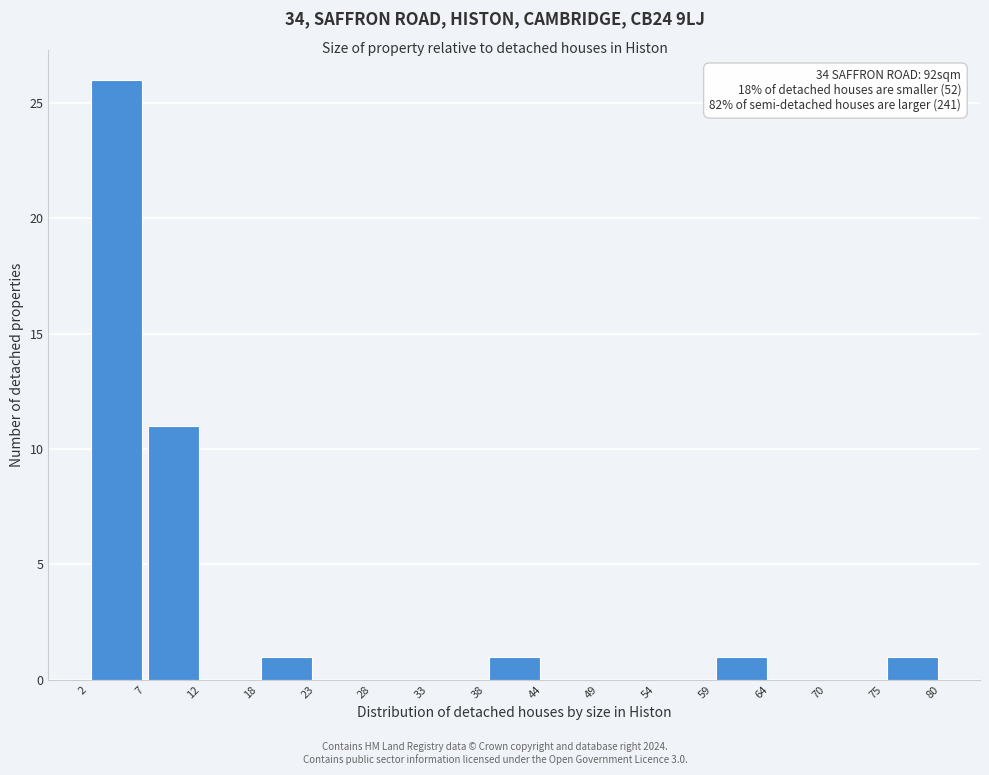

Over which range of the x-axis is the bar tallest?

2 to 7